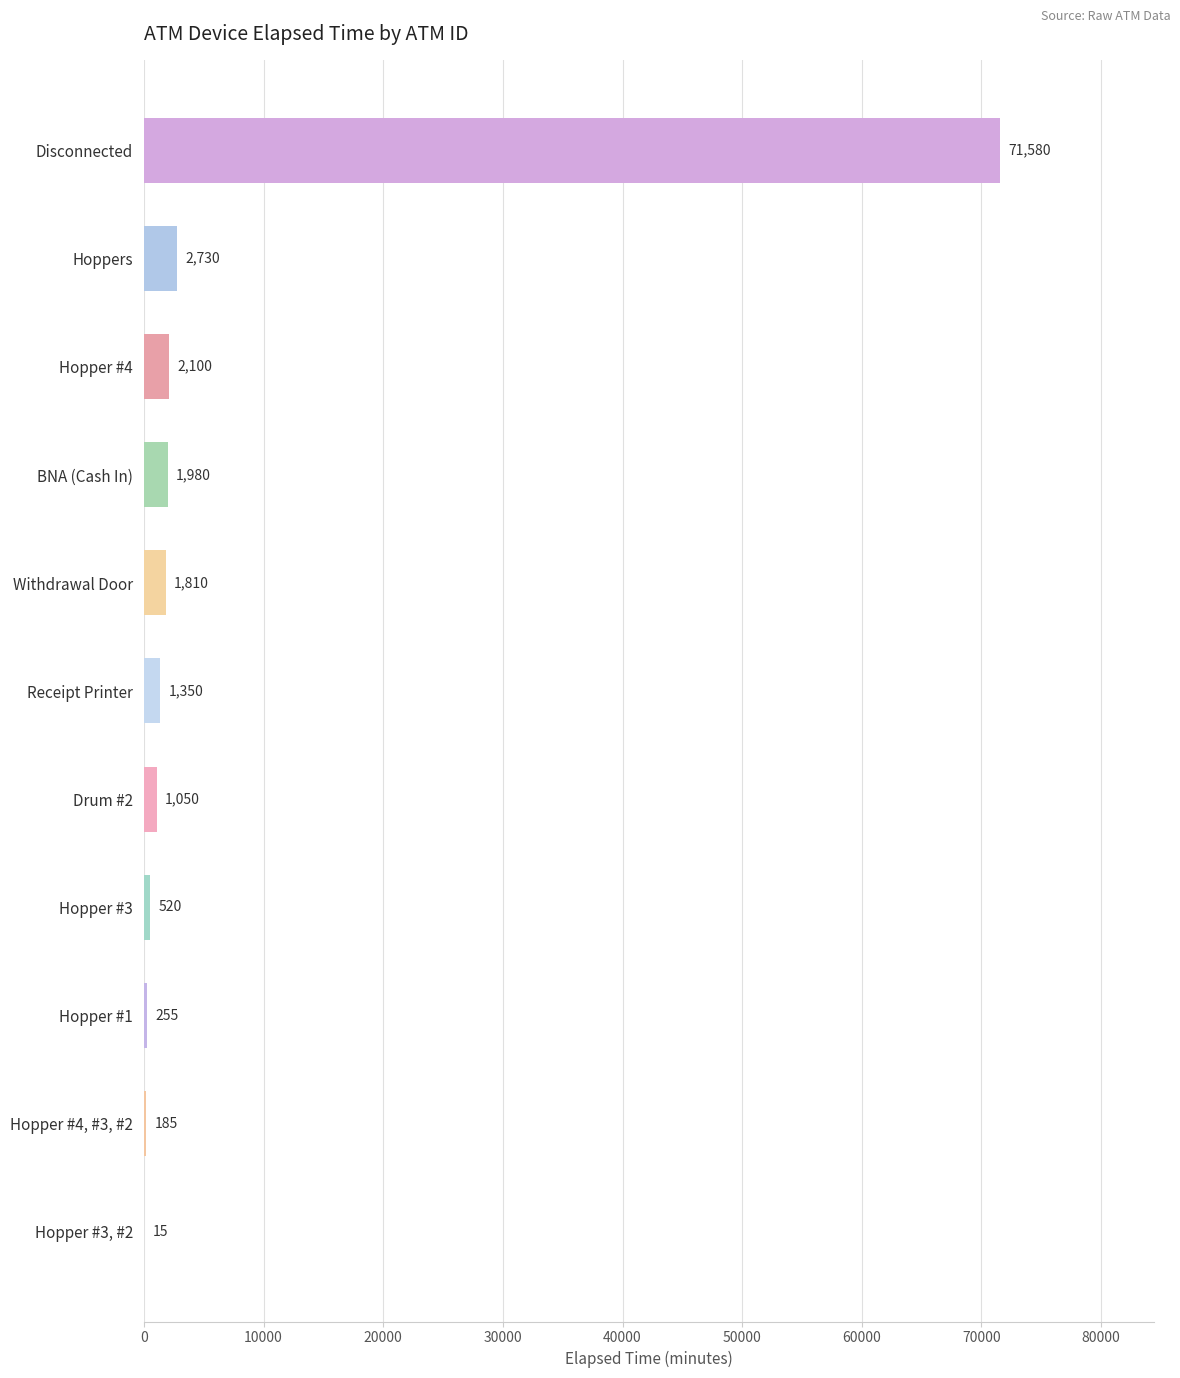

Reading bottom to top, transcribe all the data shown in this chart.

Hopper #3, #2=15	Hopper #4, #3, #2=185	Hopper #1=255	Hopper #3=520	Drum #2=1050	Receipt Printer=1350	Withdrawal Door=1810	BNA (Cash In)=1980	Hopper #4=2100	Hoppers=2730	Disconnected=71580